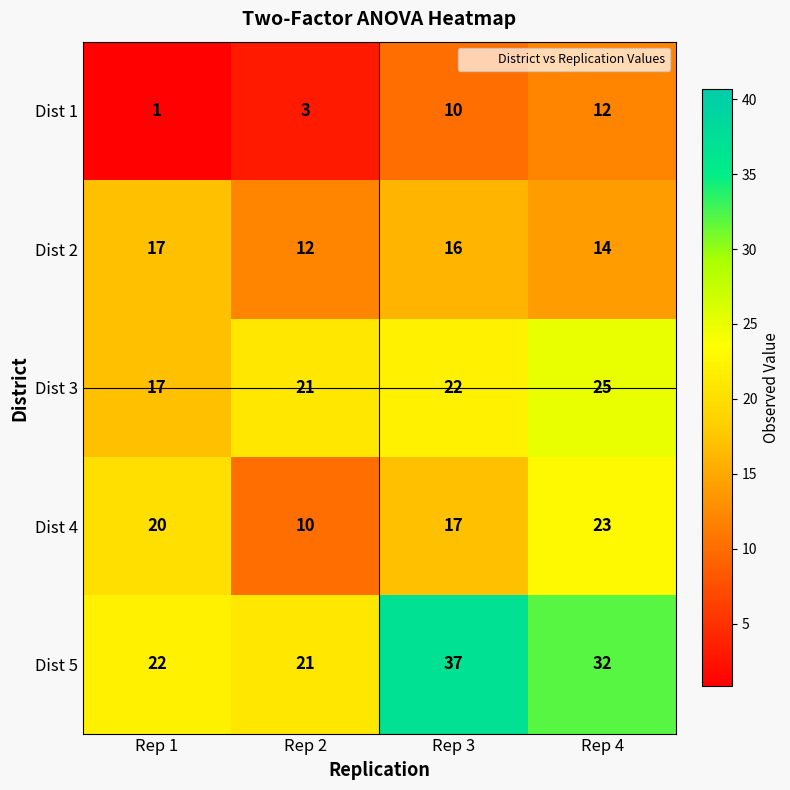

Which series has the widest spread of values?

Dist 5